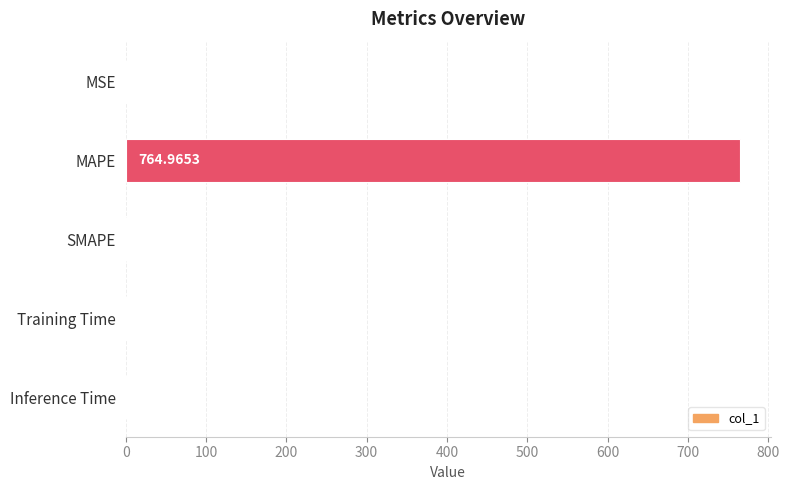

What is the change in value from MSE to SMAPE?

-0.7